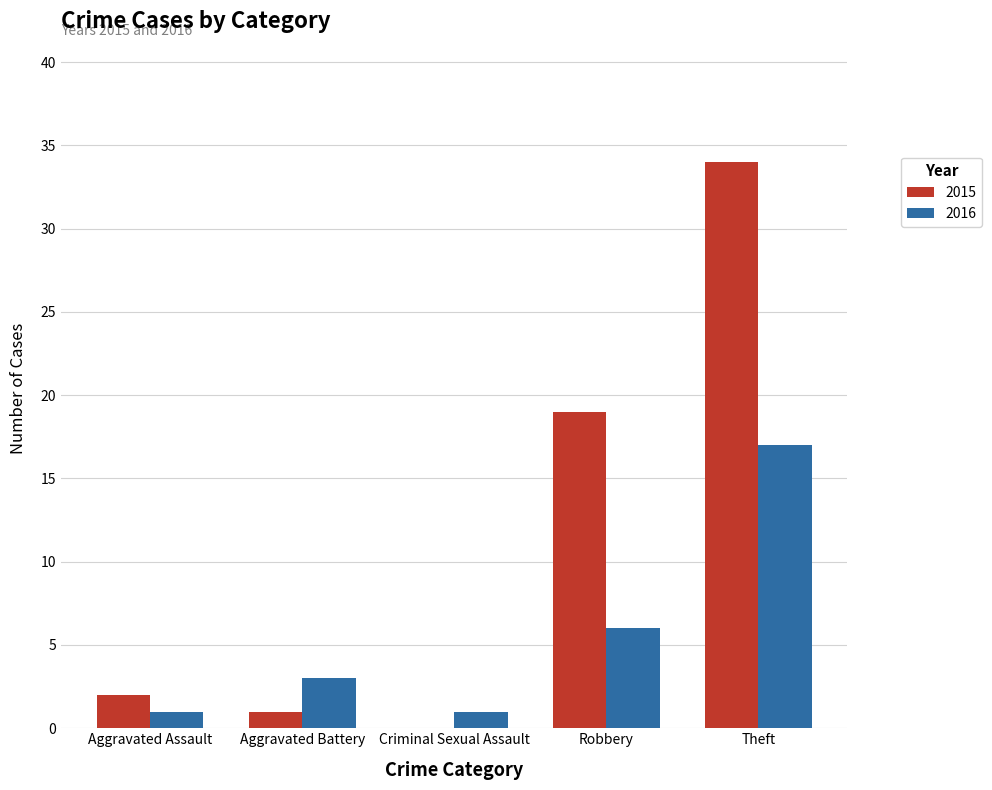

True or false: 2015 has a value of -12 at Criminal Sexual Assault.

False